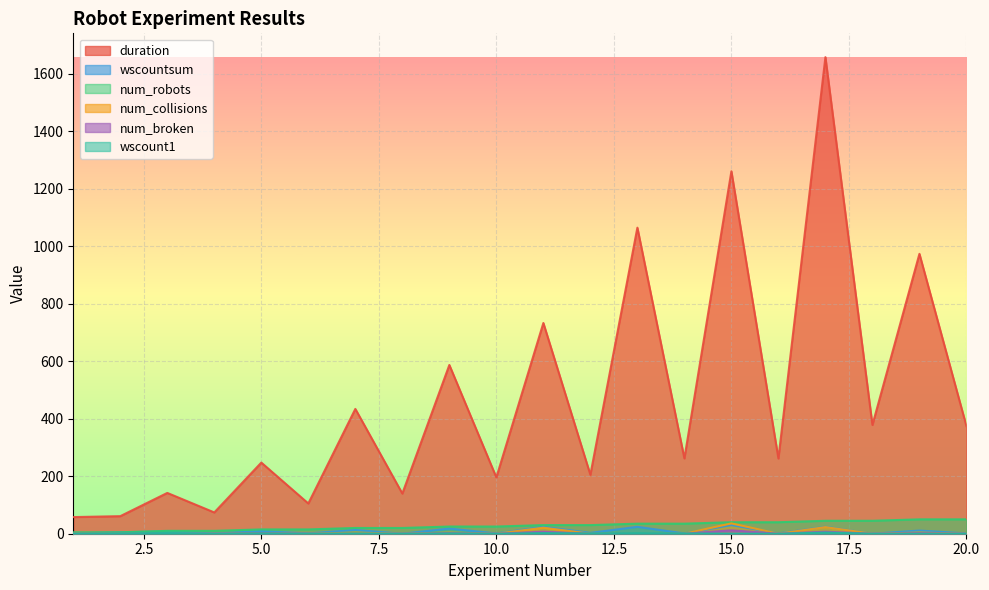

What is the value of the duration point at the 17th from the left?

1657.4